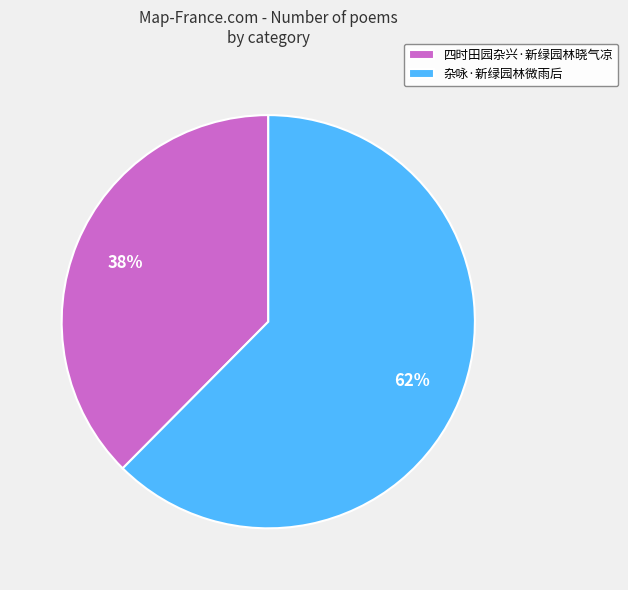

Which slice is the largest?

杂咏·新绿园林微雨后